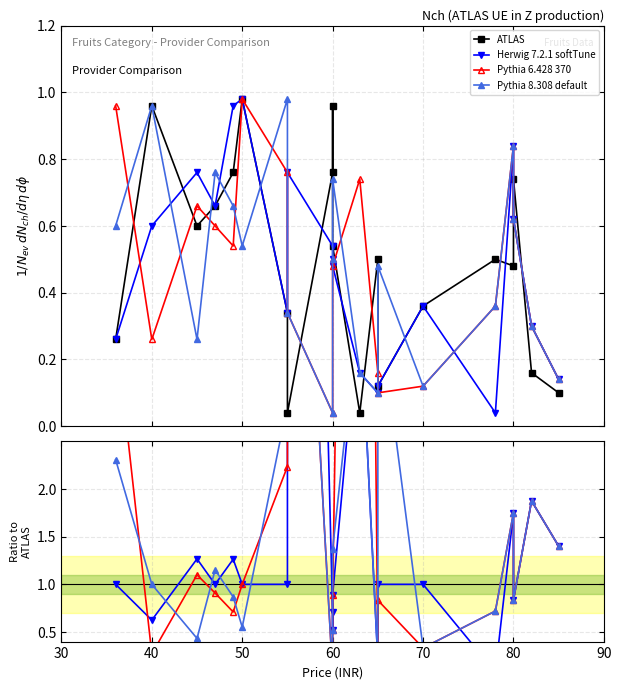

True or false: Pythia 8.308 default has a value of 1.1 at 18.

False